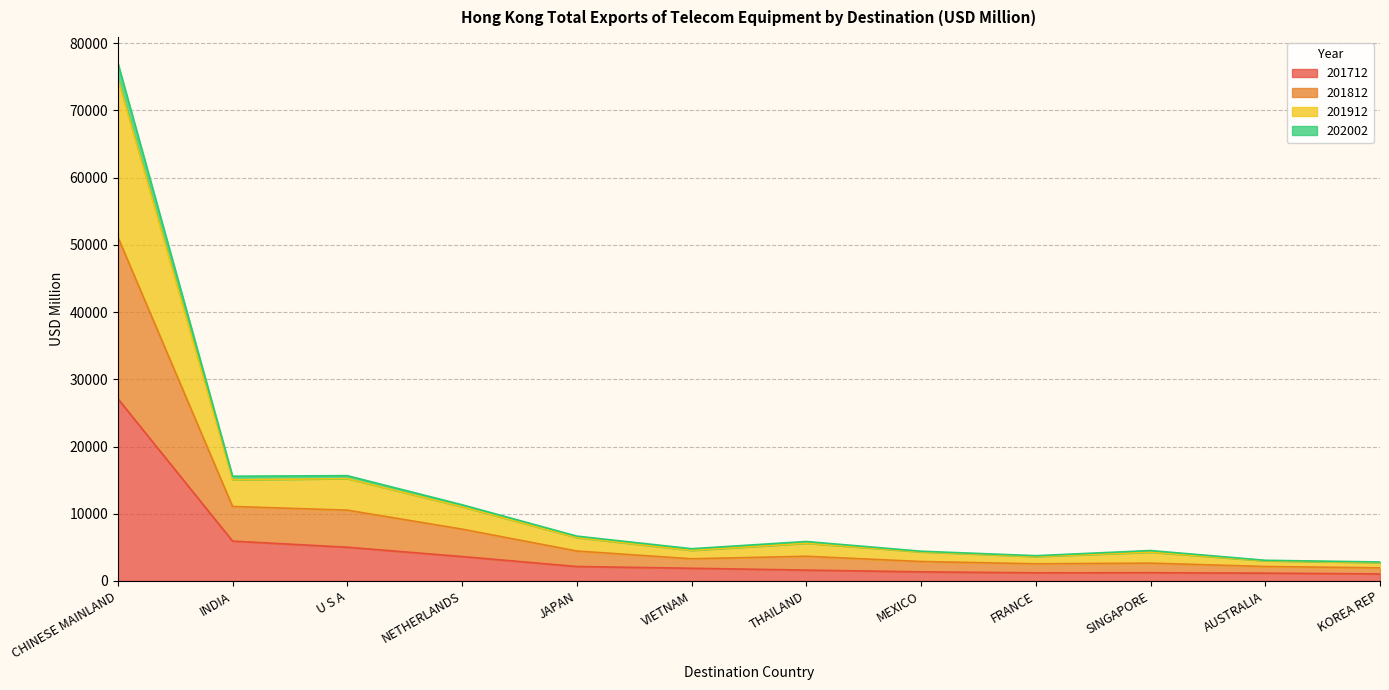

At which category is the sum across all series the highest?

CHINESE MAINLAND